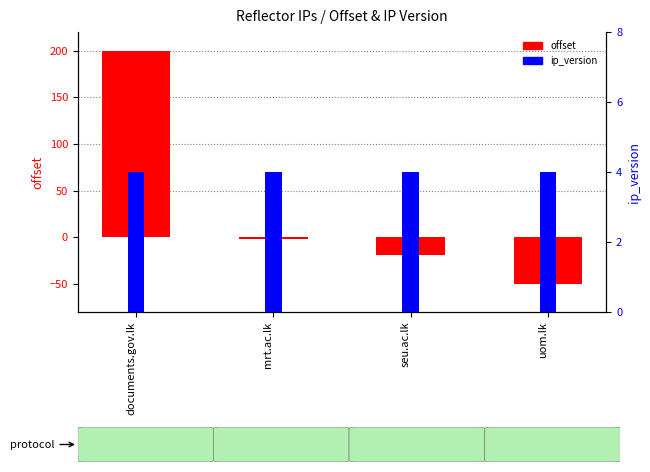

What is the difference between the second highest and minimum values in the offset series?

48